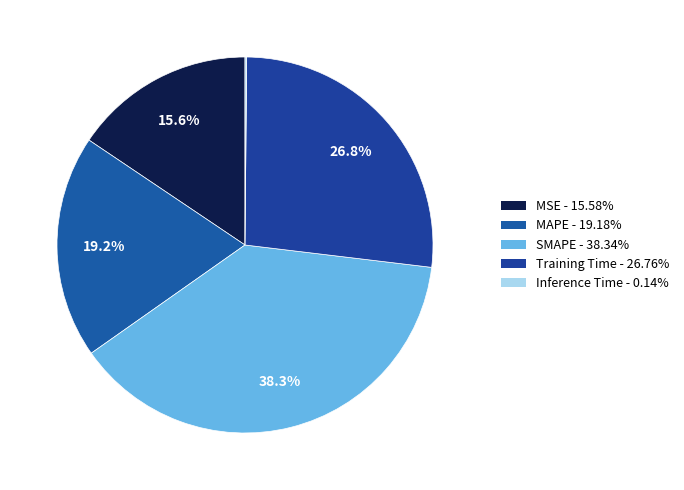

To the nearest percent, what is the difference between the largest and smallest slice percentages?

38%